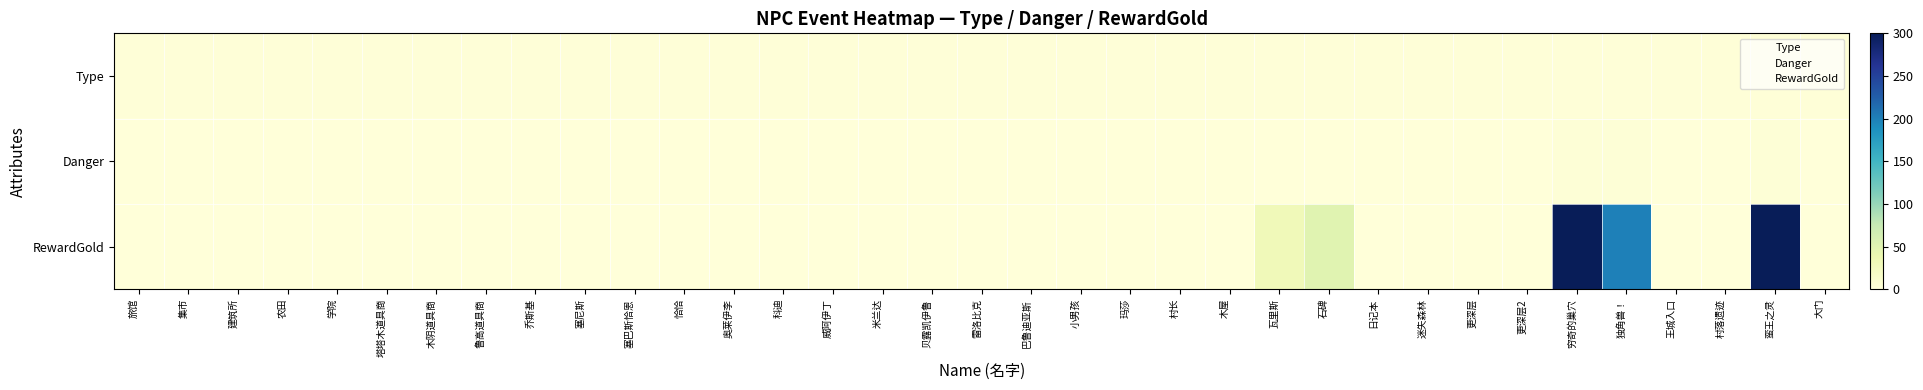

Which series has the largest total across all categories?

RewardGold